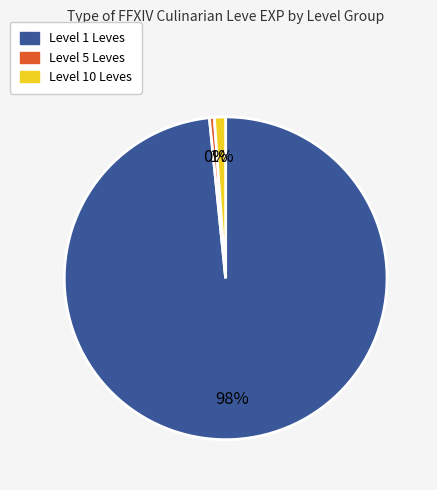

Is there any slice that represents more than half of the pie?

Yes